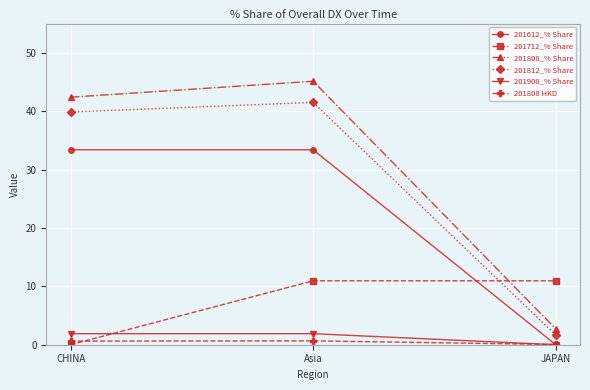

What is the sum of all 201812_% Share values?

83.0